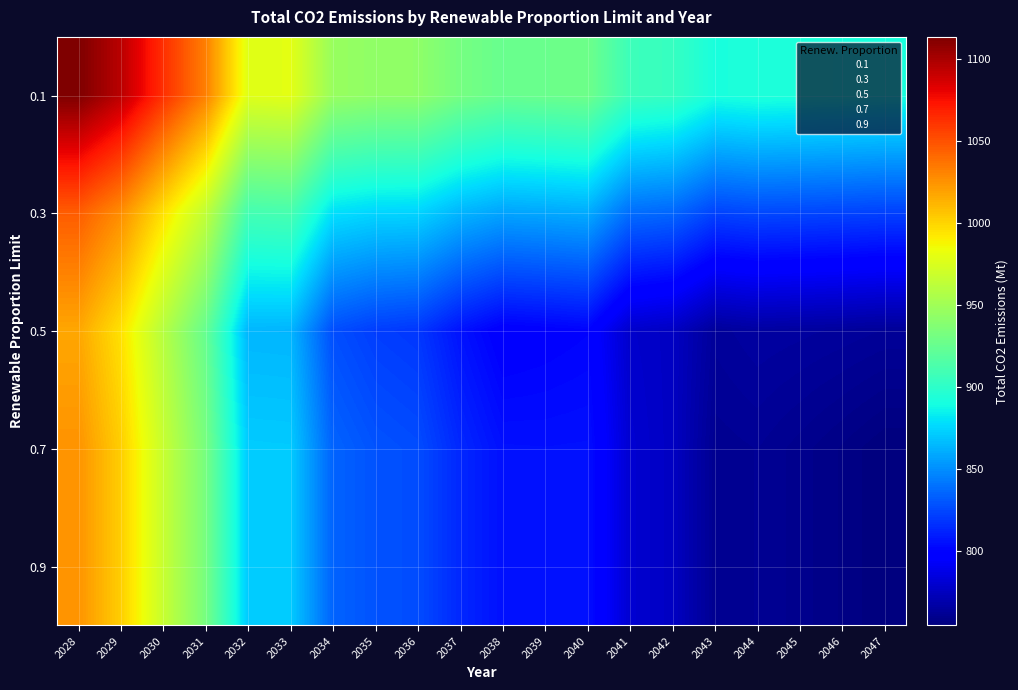

Reading left to right, extract all data points from this chart.

0.1: 2028=1113.2	2029=1094.7	2030=1063.0	2031=1032.0	2032=977.8	2033=979.1	2034=946.5	2035=942.9	2036=942.4	2037=931.5	2038=925.6	2039=926.9	2040=928.4	2041=906.5	2042=904.0	2043=891.4	2044=893.5	2045=892.7	2046=891.9	2047=890.8
0.3: 2028=1045.5	2029=1026.9	2030=995.3	2031=964.3	2032=910.0	2033=911.4	2034=878.7	2035=875.2	2036=874.6	2037=863.8	2038=857.9	2039=859.1	2040=860.7	2041=838.8	2042=836.3	2043=823.7	2044=825.7	2045=825.0	2046=824.1	2047=823.1
0.5: 2028=1017.4	2029=995.1	2030=959.7	2031=924.9	2032=864.1	2033=863.8	2034=827.5	2035=821.6	2036=819.3	2037=806.3	2038=798.0	2039=799.3	2040=800.8	2041=779.0	2042=776.5	2043=763.8	2044=765.9	2045=765.2	2046=764.3	2047=763.2
0.7: 2028=1024.8	2029=1002.5	2030=967.2	2031=932.3	2032=871.5	2033=871.3	2034=834.9	2035=829.1	2036=826.8	2037=813.8	2038=805.5	2039=805.3	2040=805.5	2041=780.7	2042=776.4	2043=761.0	2044=761.9	2045=759.7	2046=757.4	2047=754.8
0.9: 2028=1024.8	2029=1002.5	2030=967.2	2031=932.3	2032=871.5	2033=871.3	2034=834.9	2035=829.1	2036=826.8	2037=813.8	2038=805.5	2039=805.3	2040=805.5	2041=780.7	2042=776.4	2043=761.0	2044=761.9	2045=759.7	2046=757.4	2047=754.8